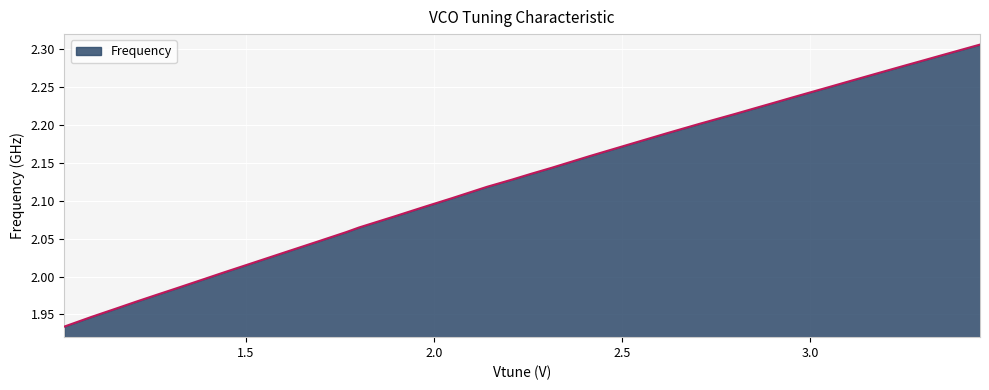

What is the difference between the maximum and minimum values?

0.4